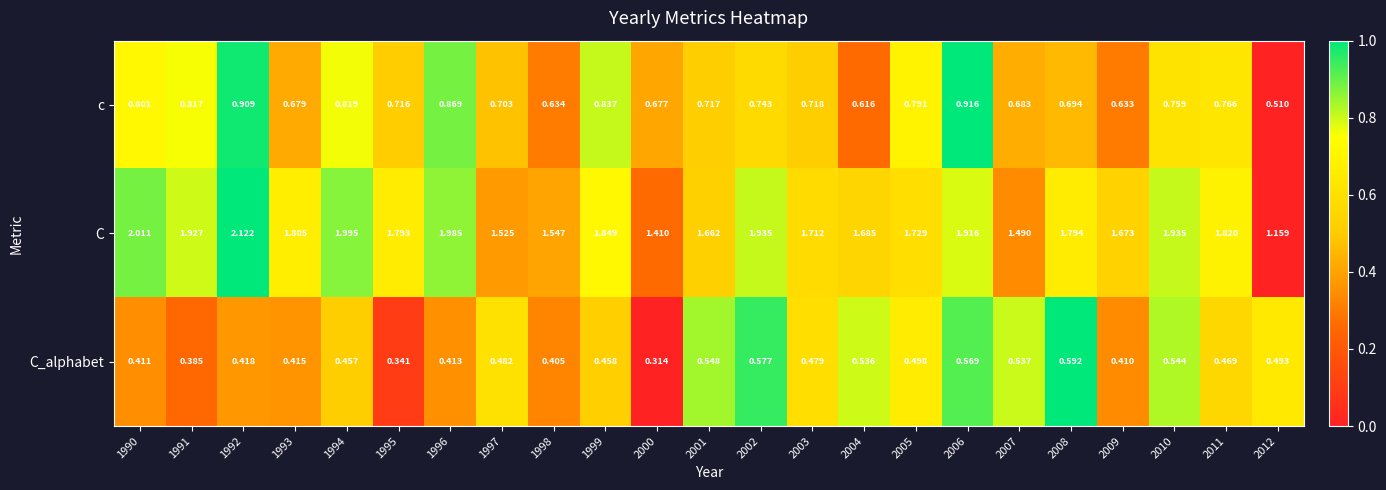

Rank the series by their maximum value, from lowest to highest.

C_alphabet, c, C